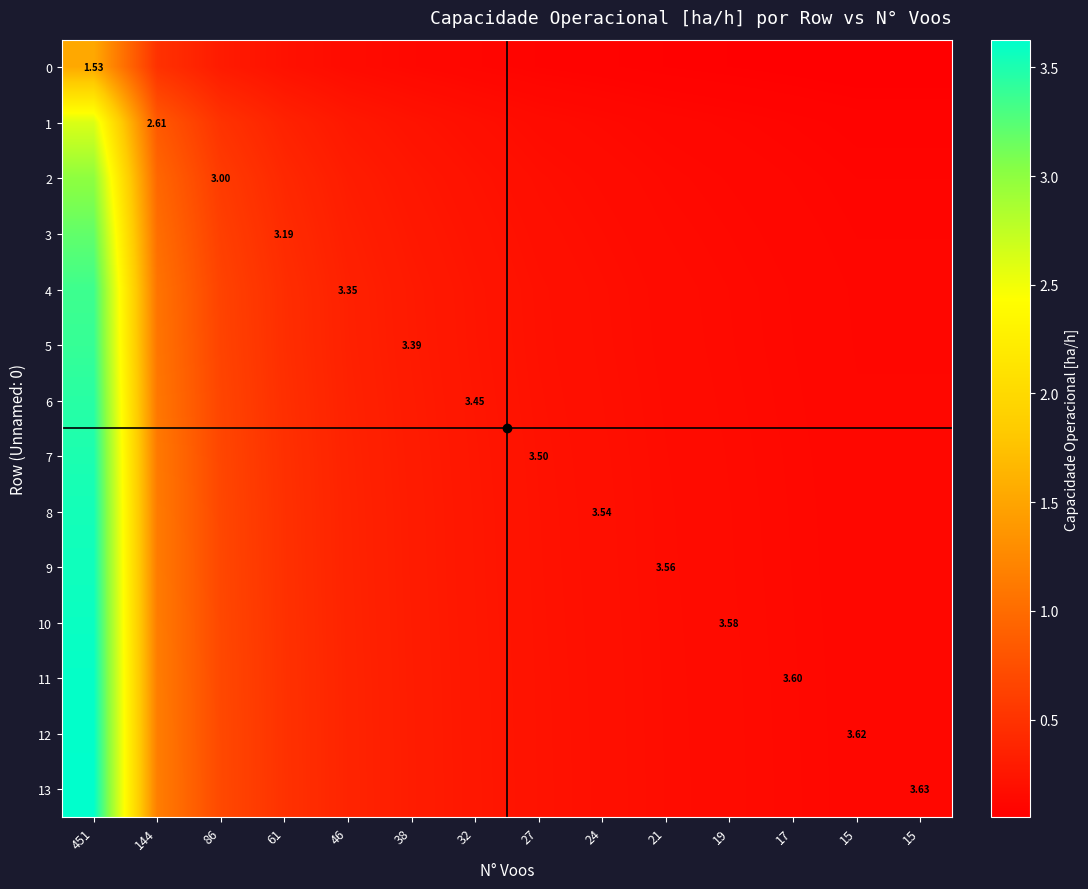

Count the number of categories in the chart.

14